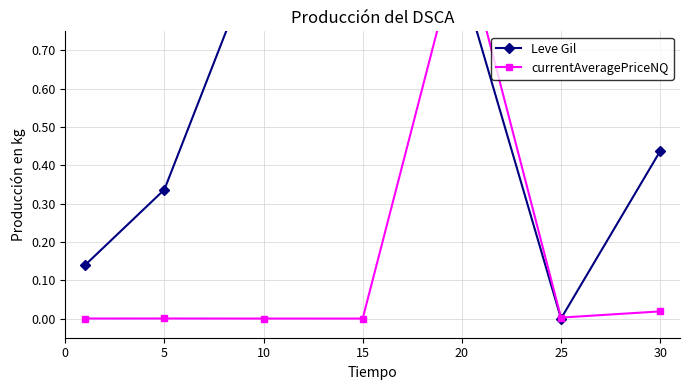

At which category is the sum across all series the highest?

20